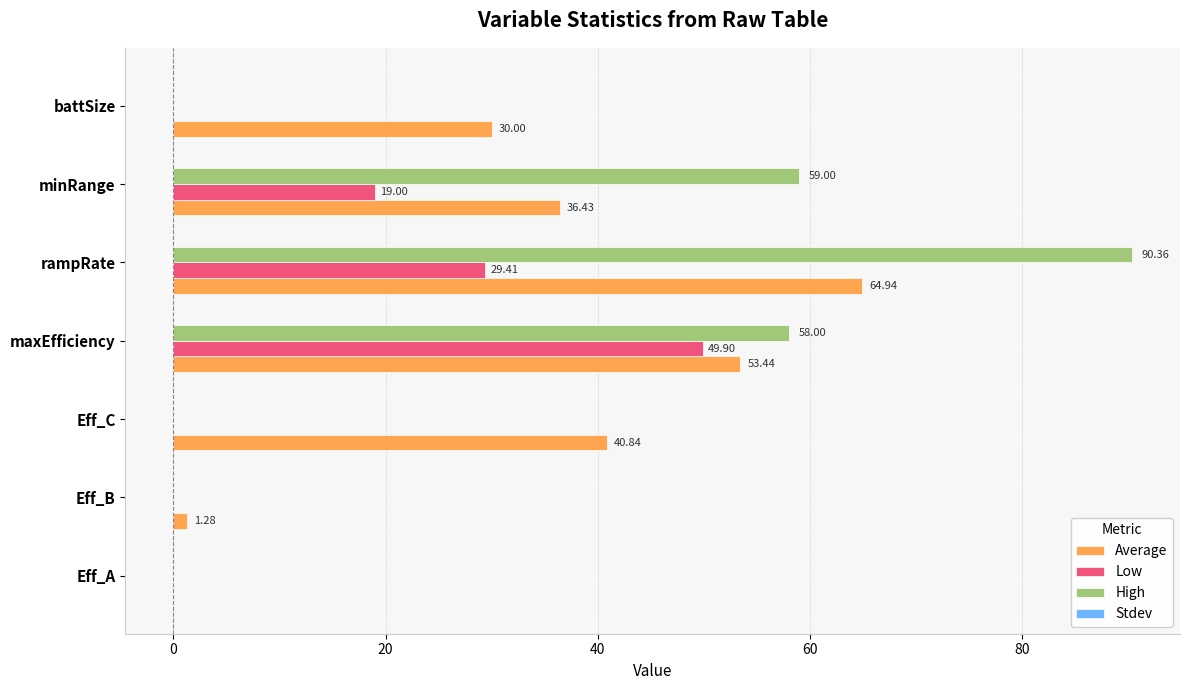

Is the value of High at maxEfficiency greater than the value of Low at maxEfficiency?

Yes